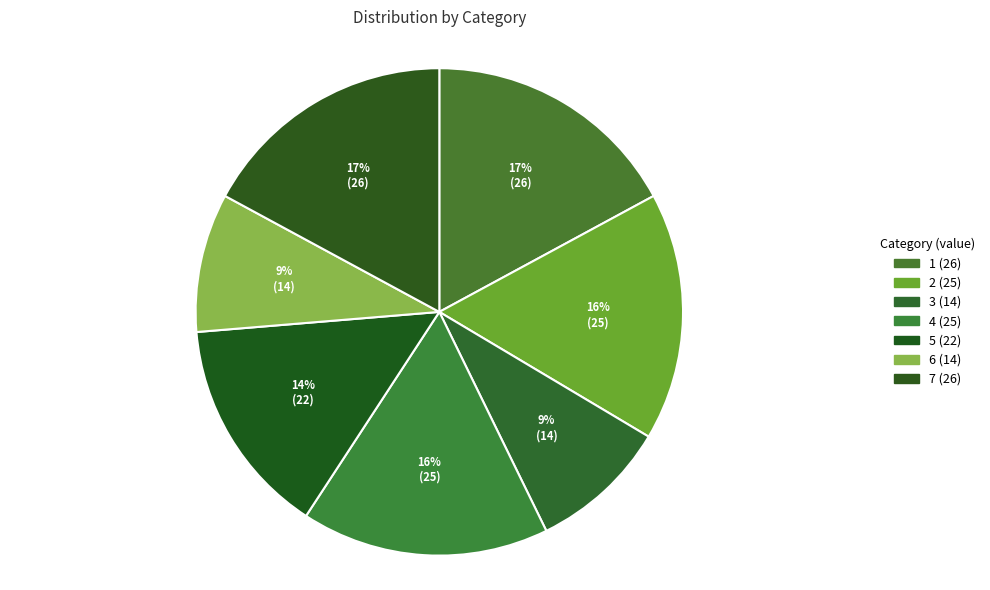

To the nearest percent, what is the difference between the largest and smallest slice percentages?

8%